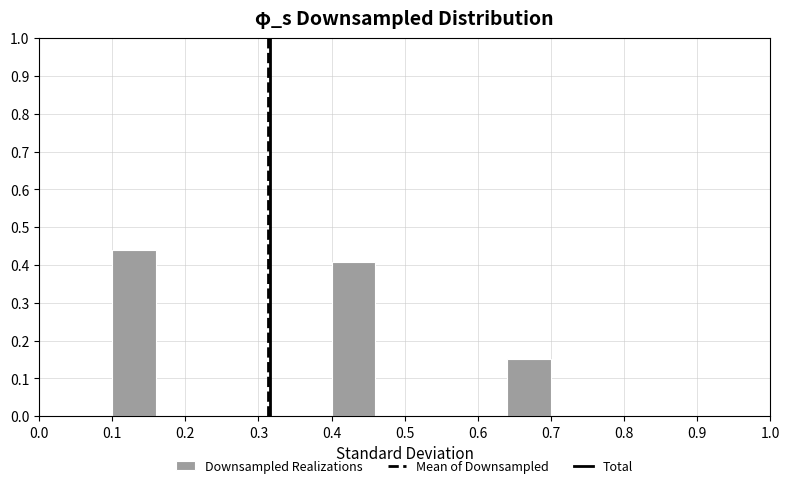

How tall is the bar that spans 0.40 to 0.46 on the x-axis? The values are not printed on the chart, so give them approximately, as read against the axis.

0.41